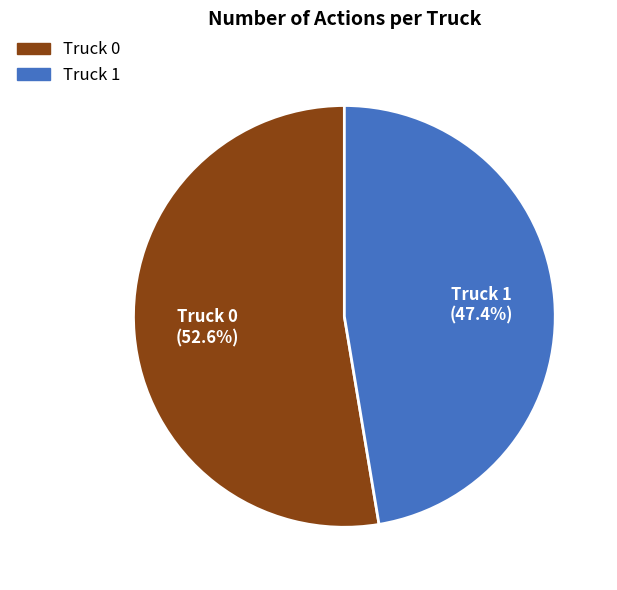

Which slice is the smallest?

Truck 1